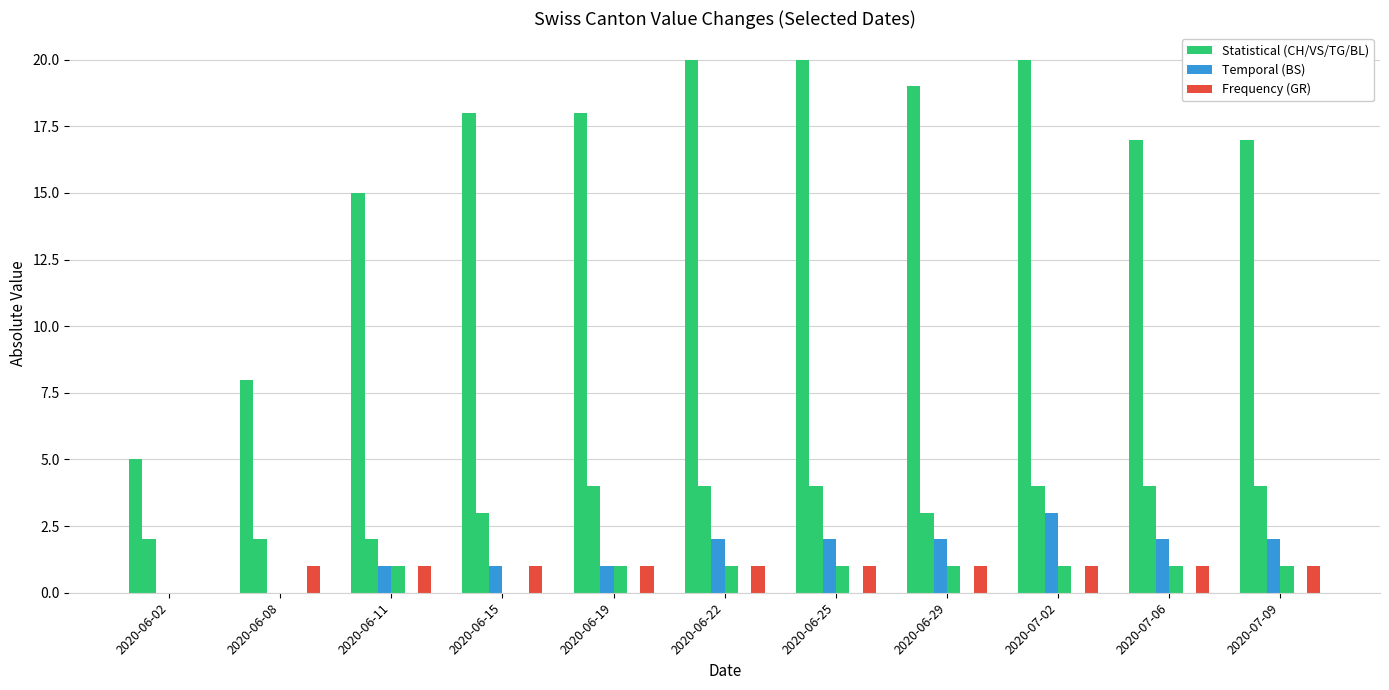

Between 2020-06-11 and 2020-06-15, which is larger?

2020-06-15